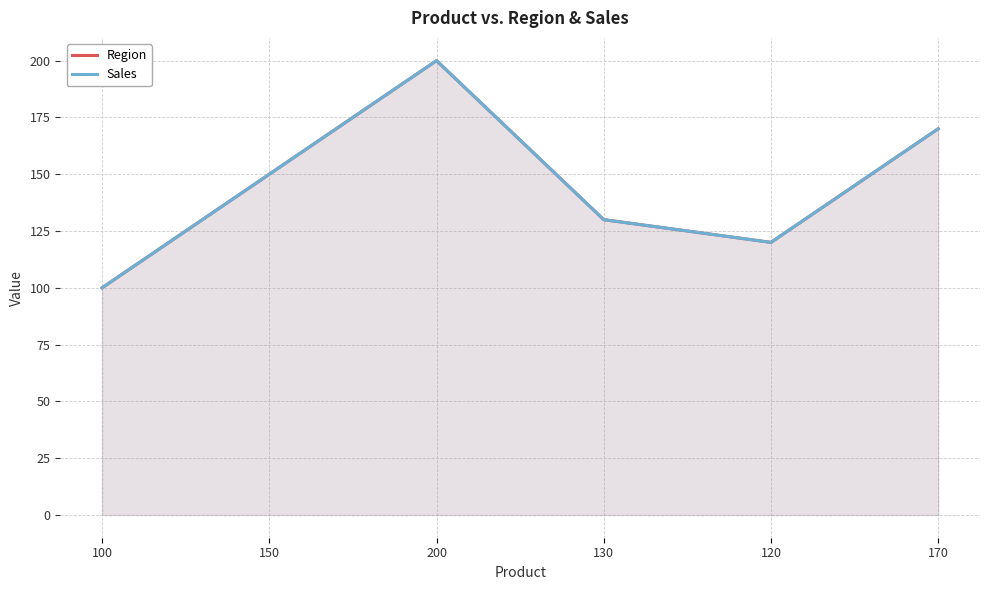

Does the chart have visible grid lines?

Yes